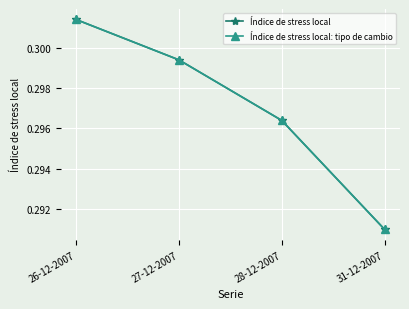

What position from the left is 27-12-2007?

2